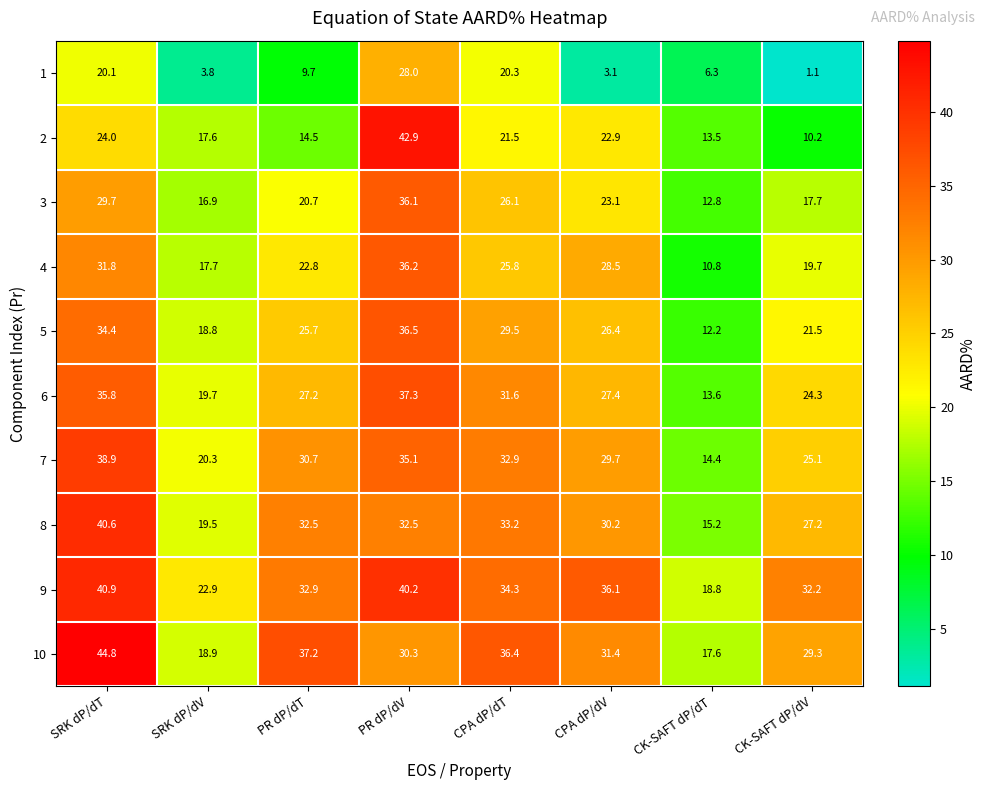

How many data points in 10 are less than 31?

4